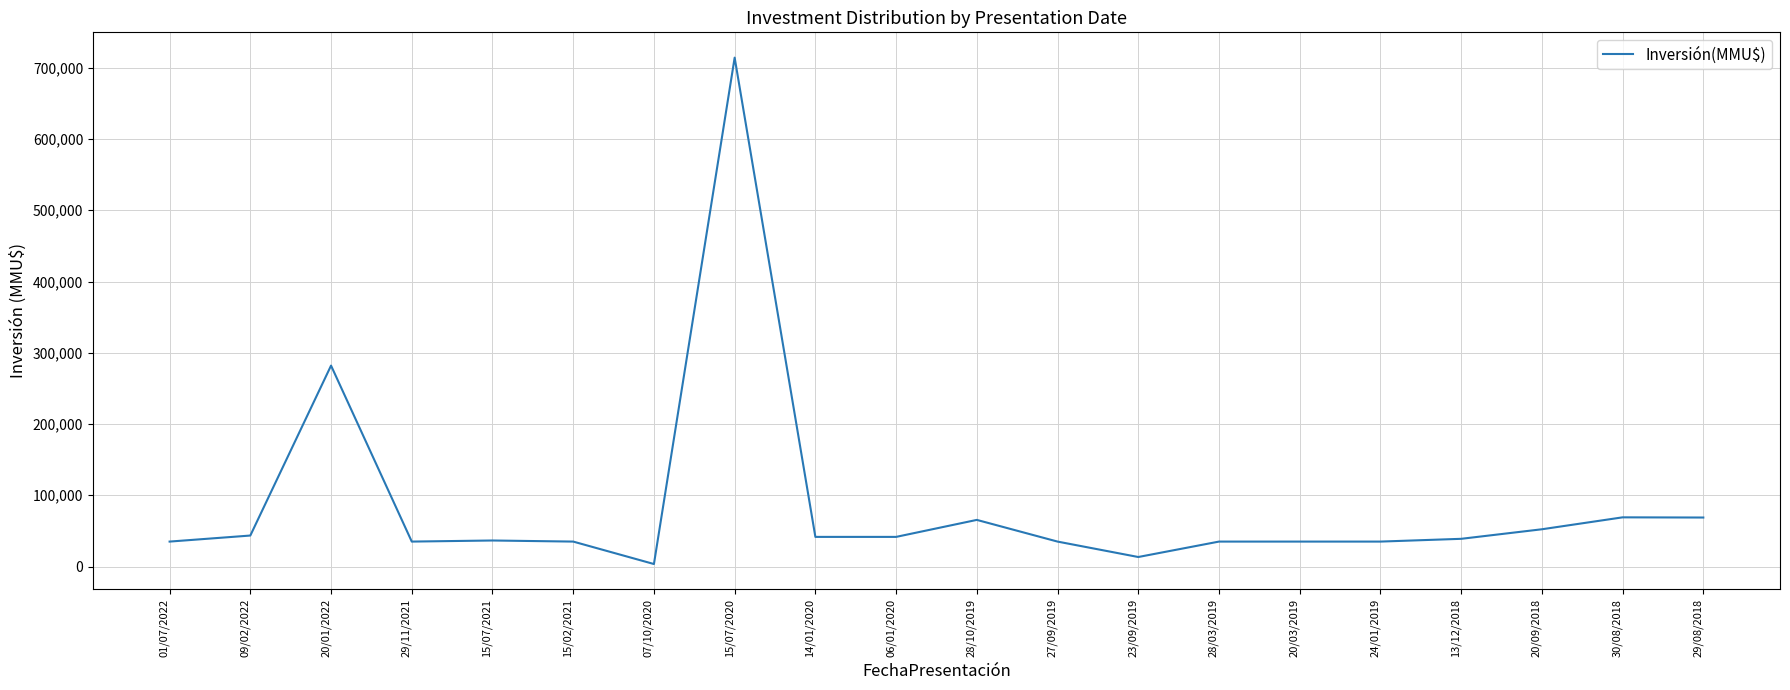

What is the difference between the maximum and minimum values?

710700